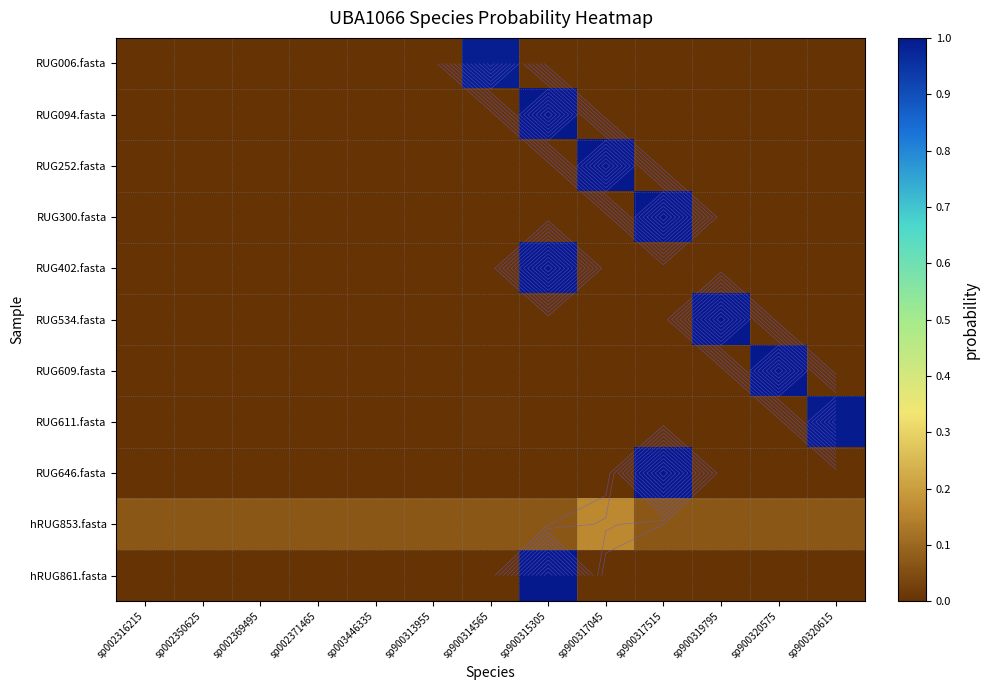

At which label is RUG252.fasta closest to 0?

sp002316215